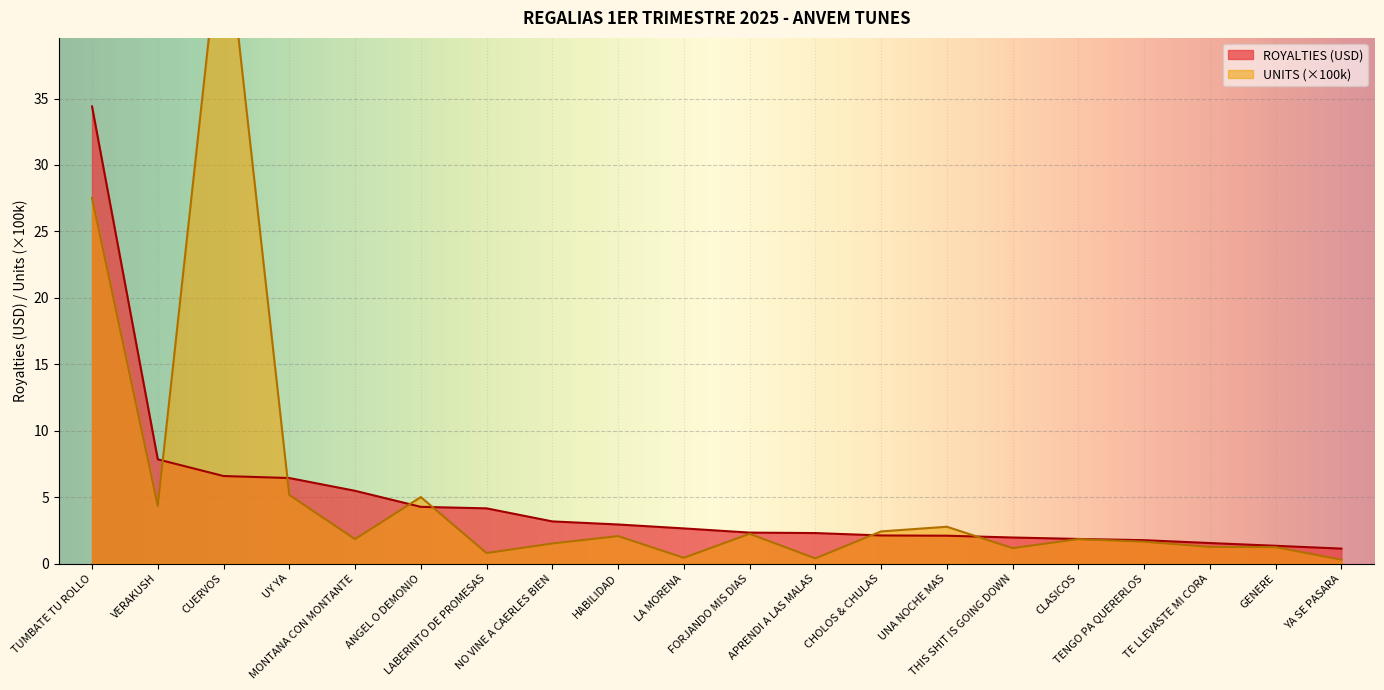

Reading left to right, transcribe all the data shown in this chart.

ROYALTIES: 34.4	7.8	6.6	6.4	5.5	4.3	4.2	3.2	2.9	2.6	2.3	2.3	2.1	2.1	2.0	1.8	1.8	1.5	1.3	1.1
UNITS_scaled: 27.5	4.3	49.7	5.2	1.8	5.0	0.8	1.5	2.1	0.4	2.2	0.4	2.4	2.8	1.2	1.8	1.6	1.3	1.2	0.3